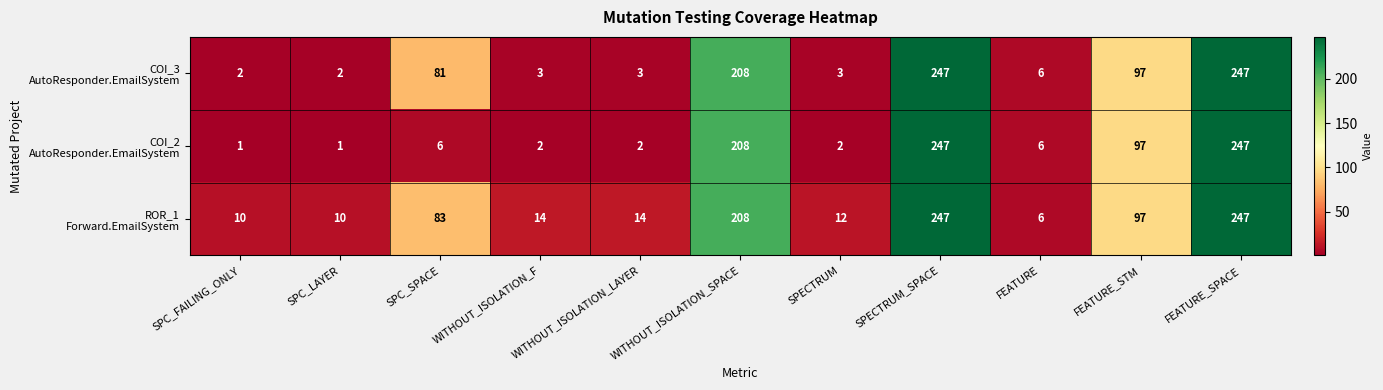

What is the maximum value shown in the chart?

247